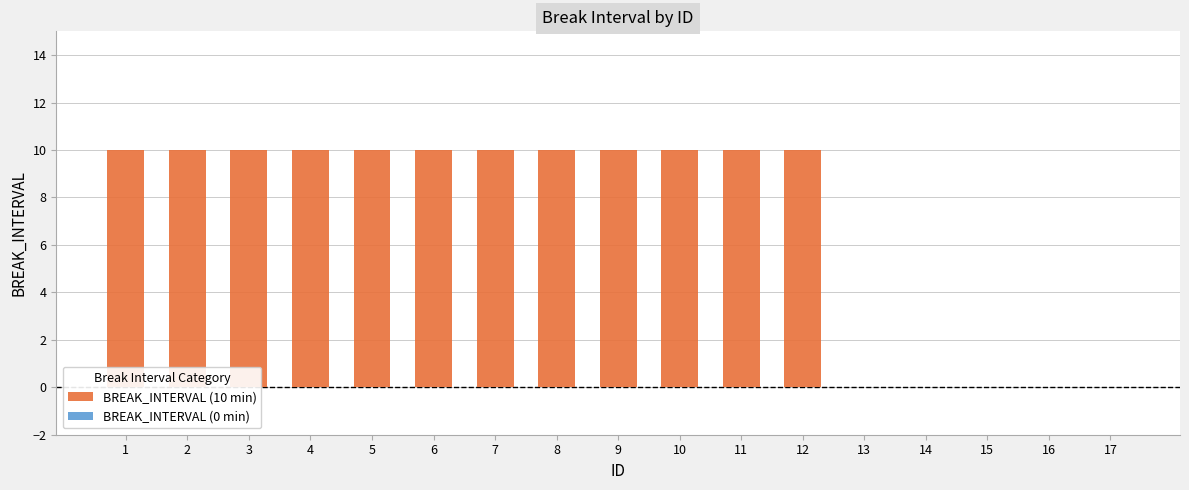

The value at 14 is -3. True or false?

False